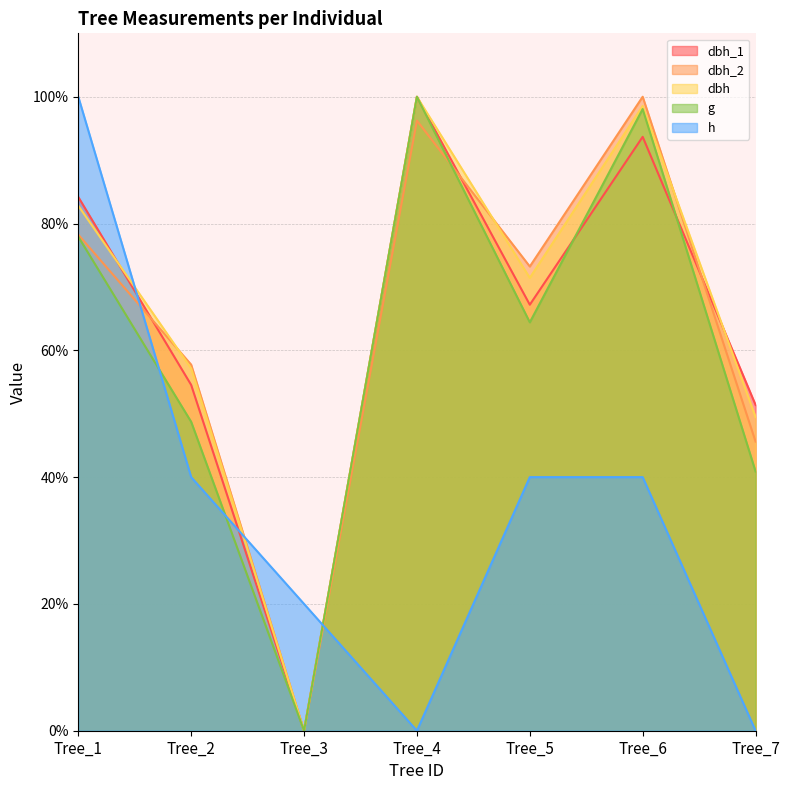

List the series in order of their peak value, lowest first.

dbh_1, dbh_2, dbh, g, h